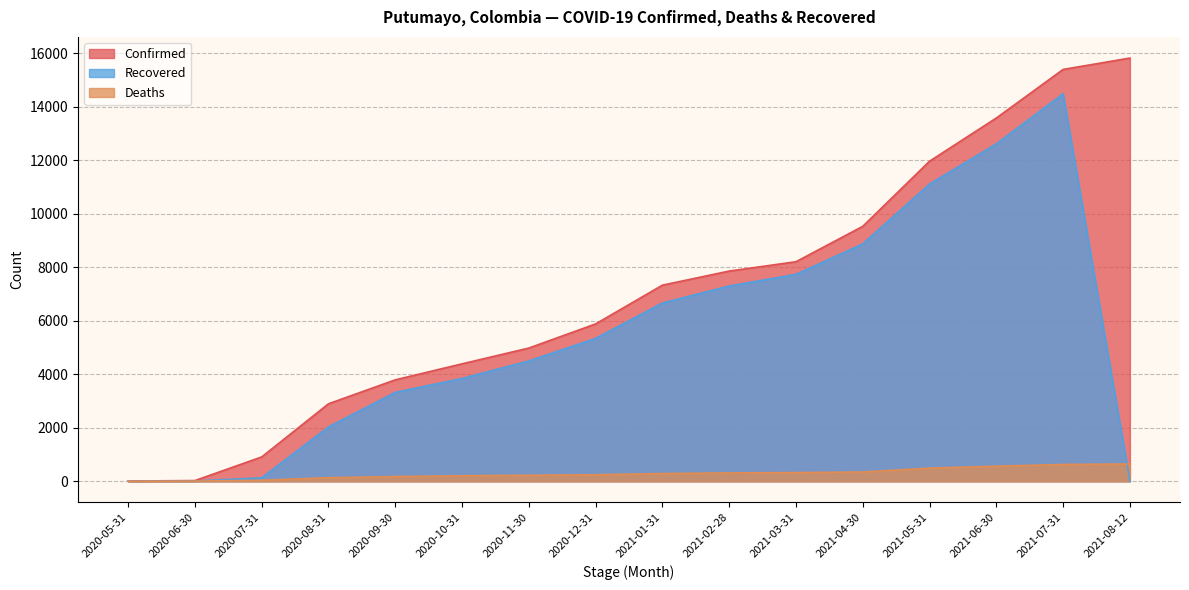

What is the value of the Recovered point at the 9th from the left?

6662